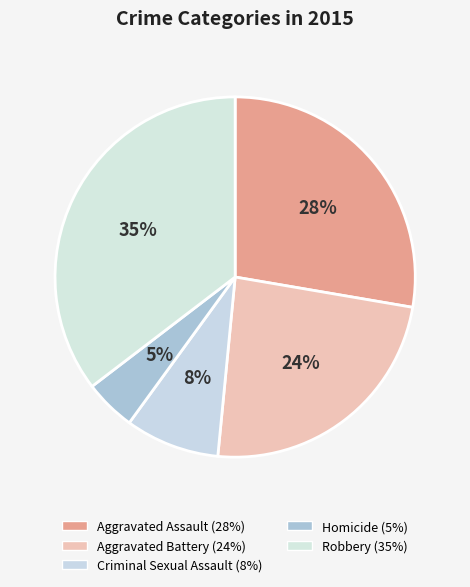

Is there any slice that represents more than half of the pie?

No